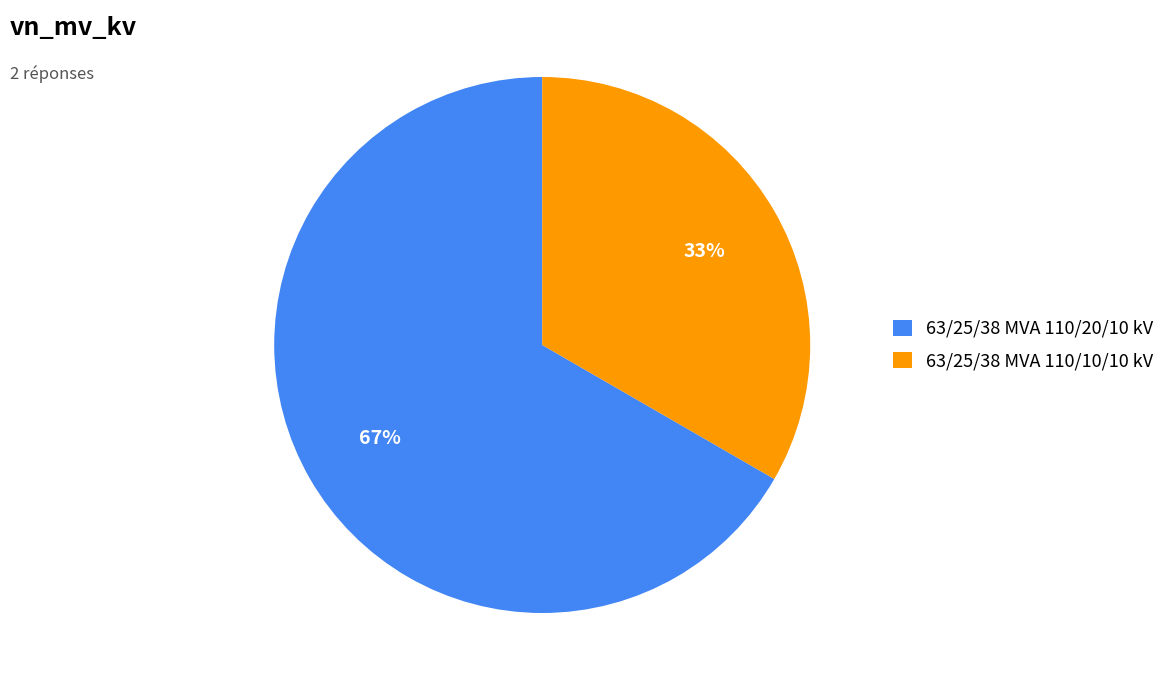

To the nearest percent, what is the average slice percentage?

50%